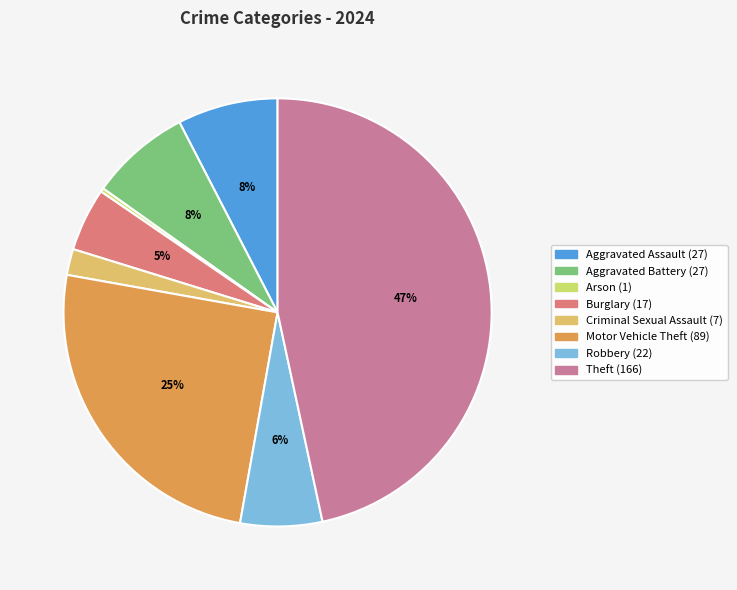

Count the number of slices in the pie.

8